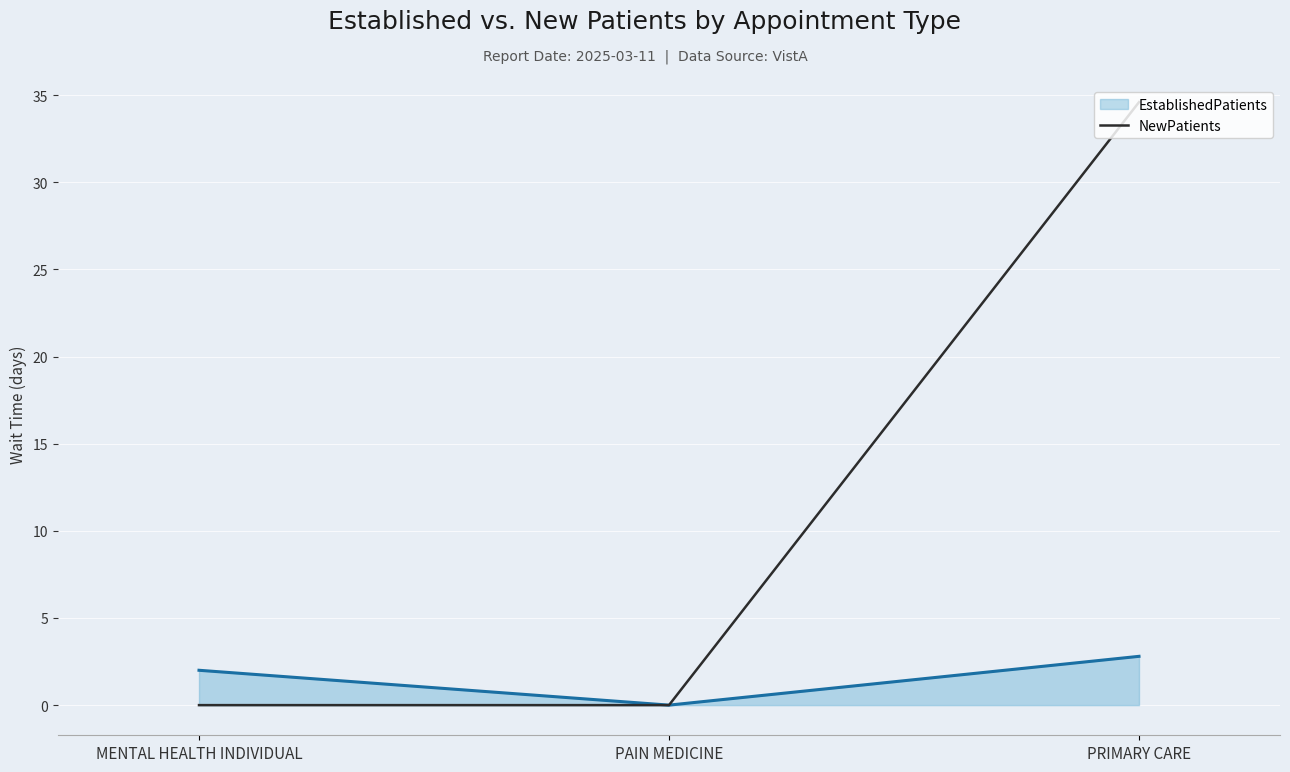

What is the spread (max minus min) of values at PRIMARY CARE?

31.8